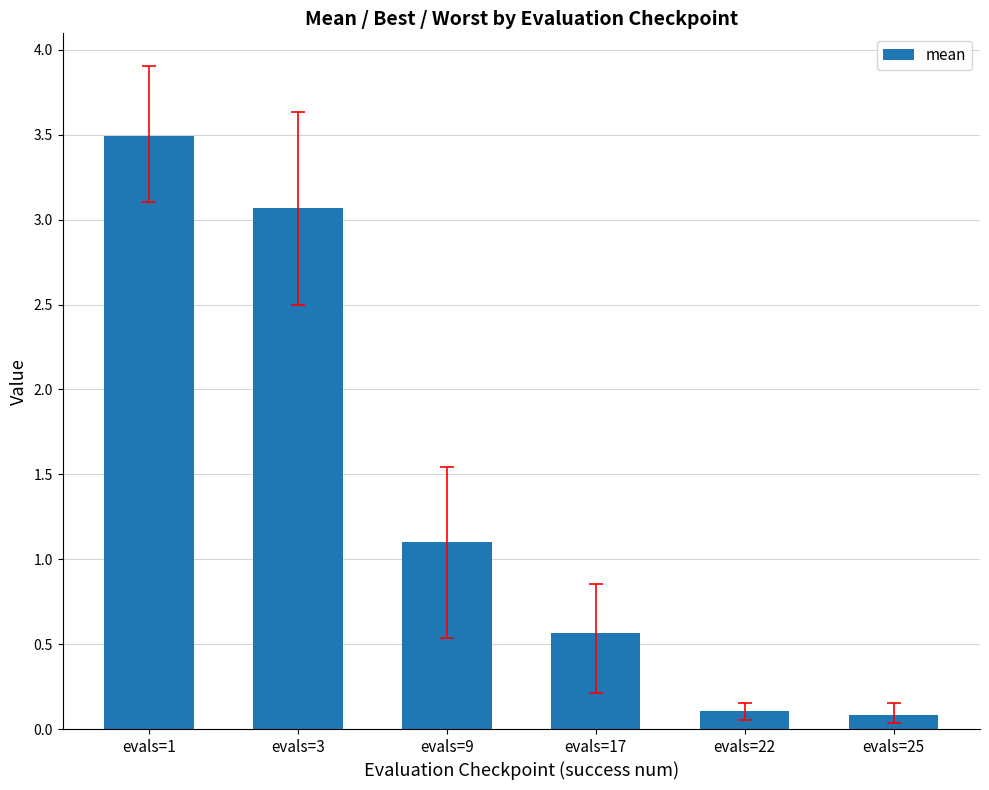

Reading right to left, list all the values displayed in this chart.

evals=25=0.1	evals=22=0.1	evals=17=0.6	evals=9=1.1	evals=3=3.1	evals=1=3.5